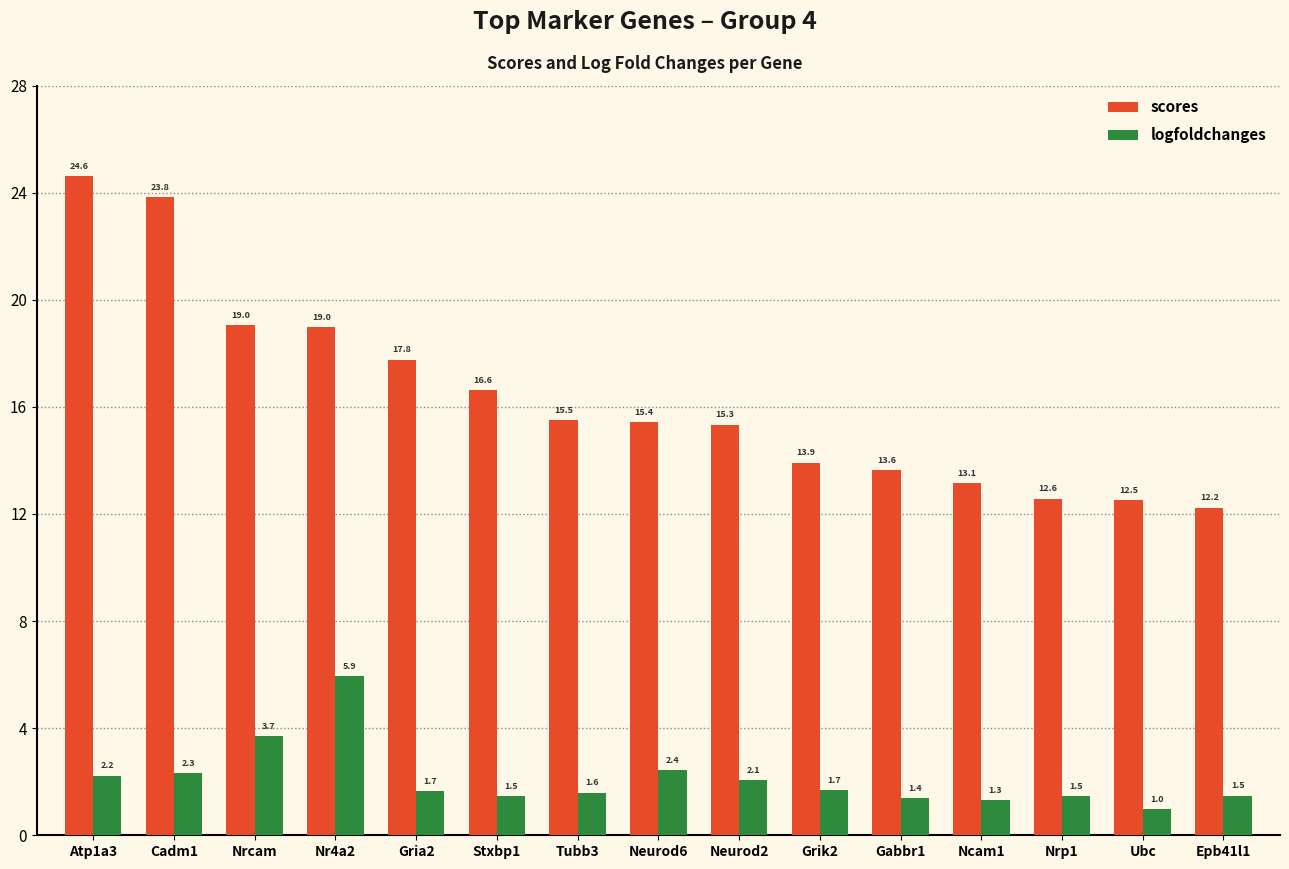

Where does the scores series first go above 15?

Atp1a3